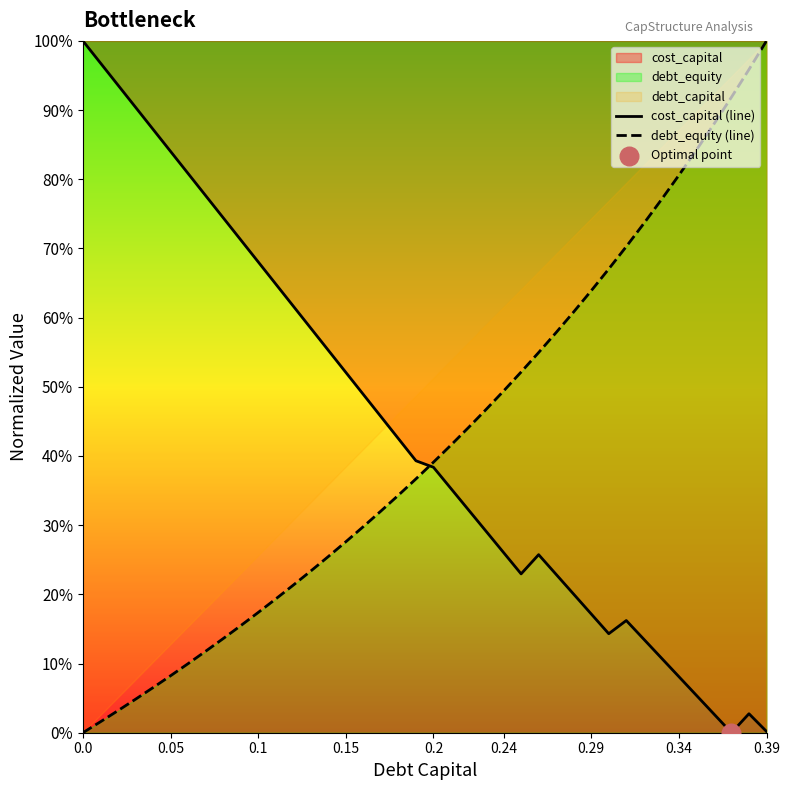

Which series reaches the maximum Y coordinate?

cost_capital (line)